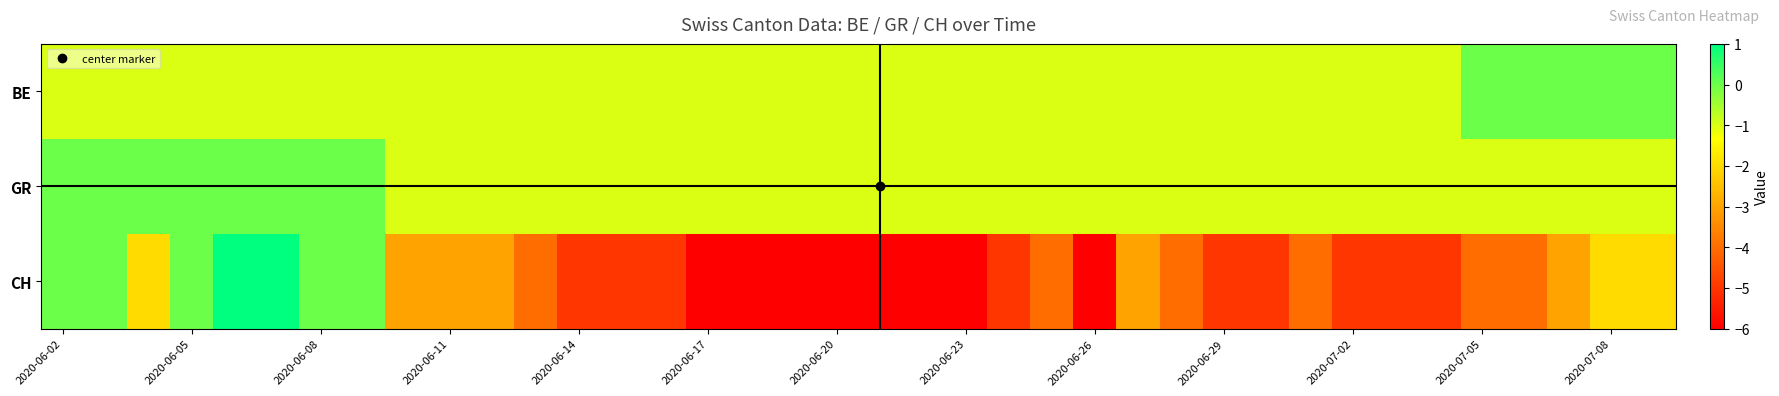

What is the smallest value displayed?

-6